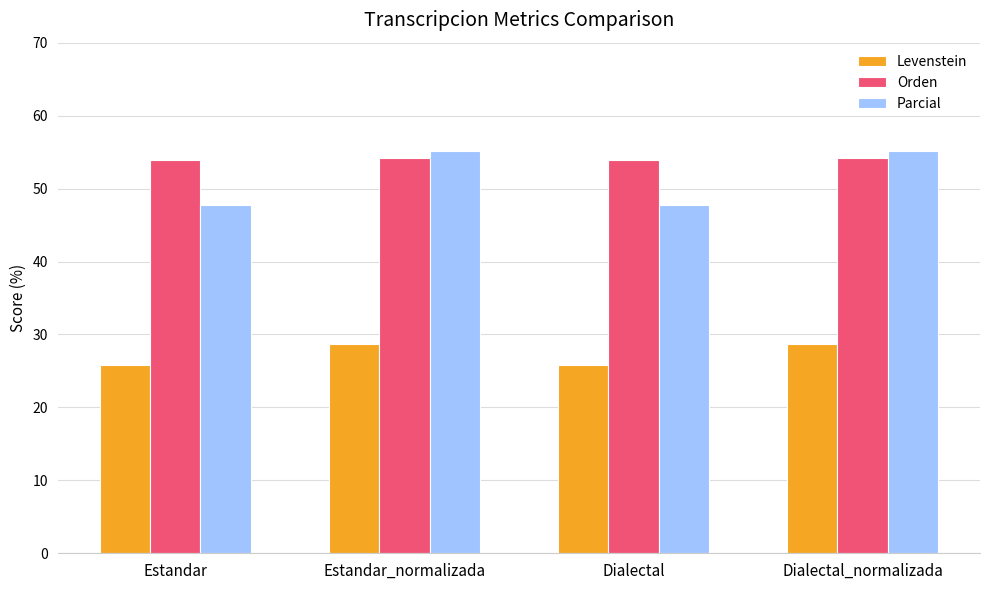

What is the total value across all series at Dialectal?

127.5